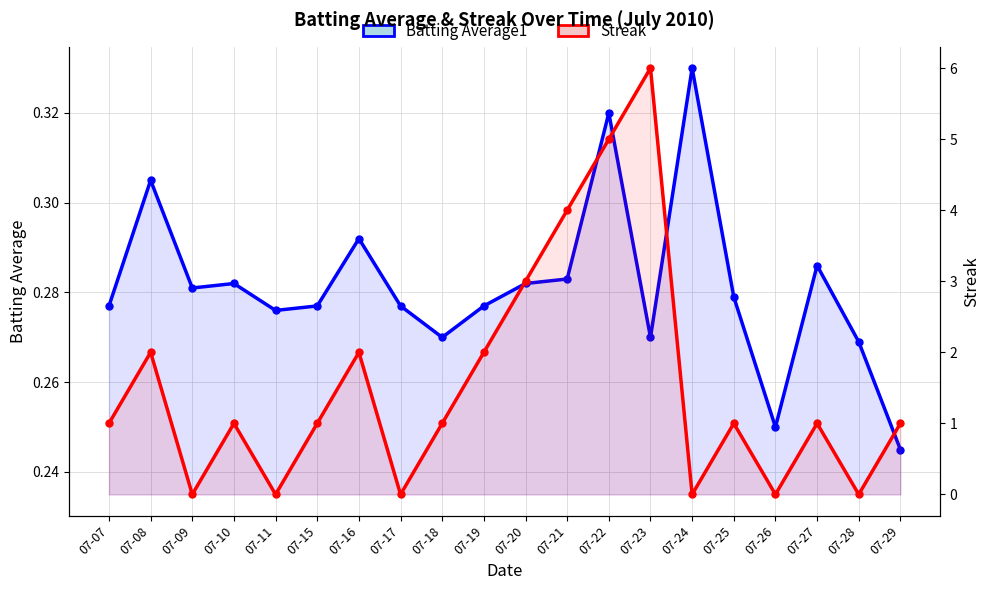

What is the difference between the maximum and second lowest values in the Batting Average1 series?

0.1